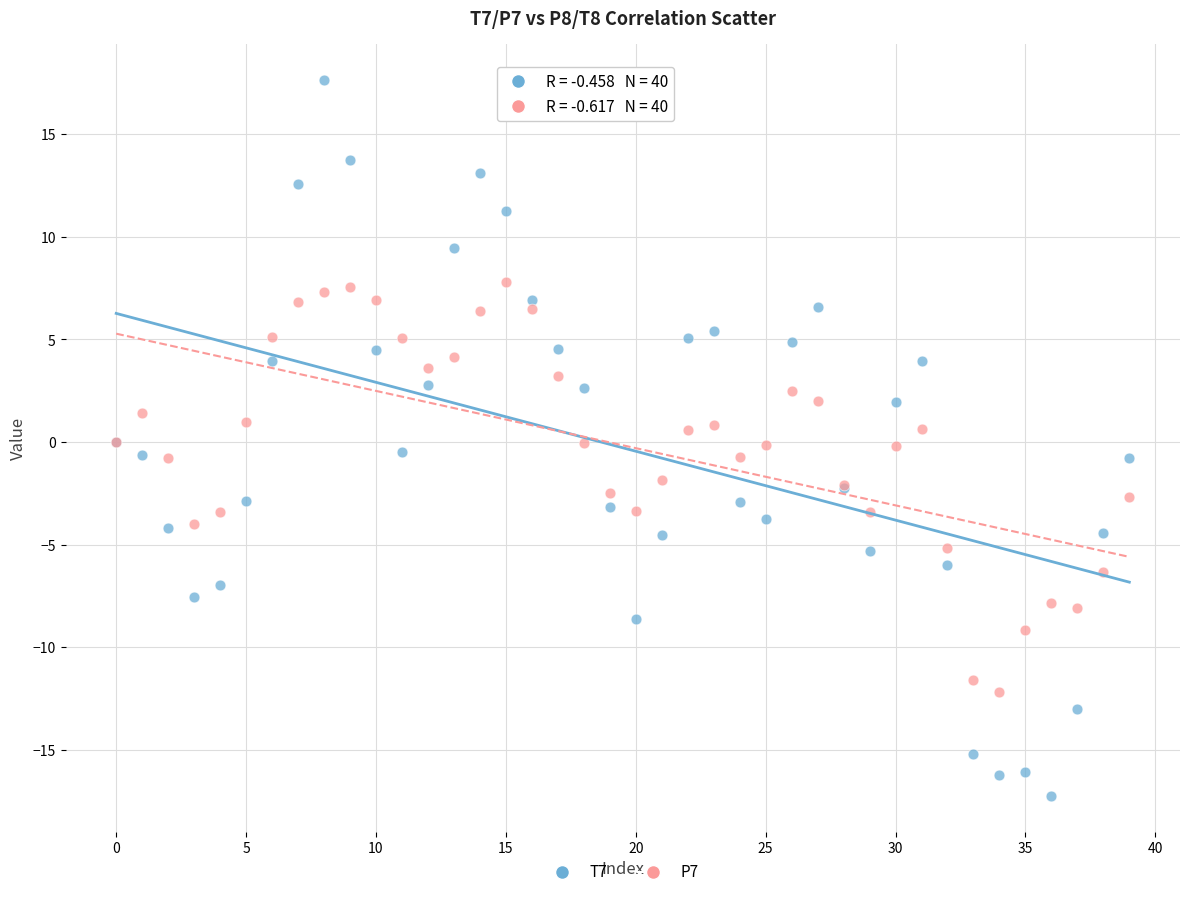

Which series has the widest spread of Y values?

T7